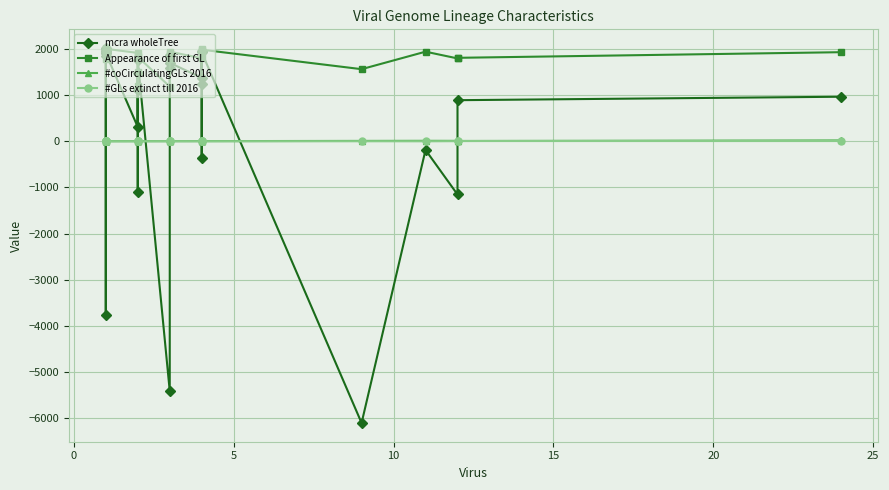

Reading left to right, list all the values displayed in this chart.

mcra wholeTree: 1947	1909	2001	1956	-3758	1849	2019	1906	309	1489	-1095	1119	1758	-5413	1595	1865	1699	1375	1953	-373	1245	1926	-6103	-188	-1153	890	965
Appearance of first GL: 1939	1887	2009	1995	1785	1945	2019	2003	1914	1854	1497	1188	1829	1185	1787	1901	1941	1798	1989	1928	1945	1984	1562	1941	1795	1808	1930
#coCirculatingGLs 2016: 1	1	1	1	1	1	1	1	2	2	2	2	2	2	3	2	2	3	4	3	2	3	8	10	9	6	18
#GLs extinct till 2016: 0	0	0	0	0	0	0	0	0	0	0	0	0	1	0	0	1	0	0	2	2	0	1	0	3	6	6